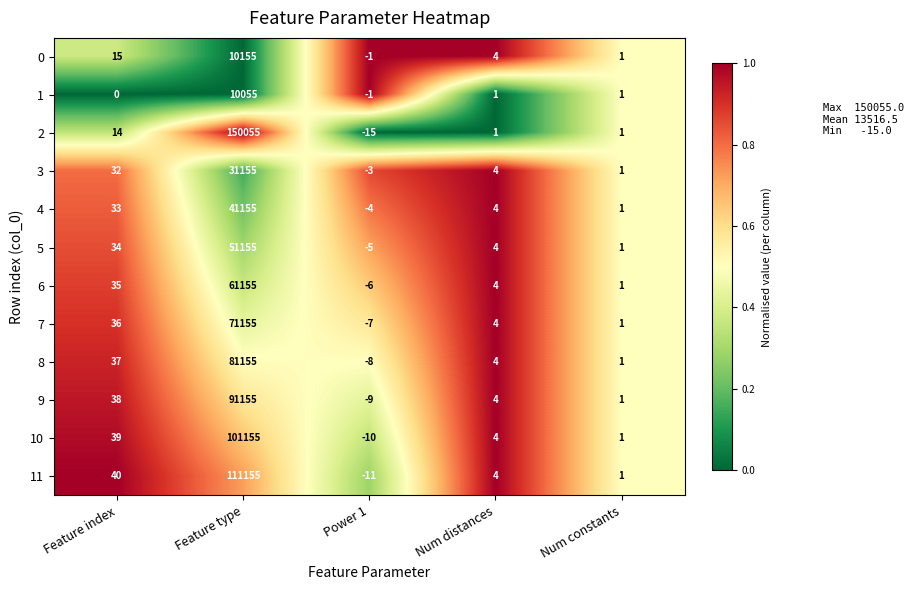

Rank the categories by 9 value from highest to lowest.

Feature type, Feature index, Num distances, Num constants, Power 1